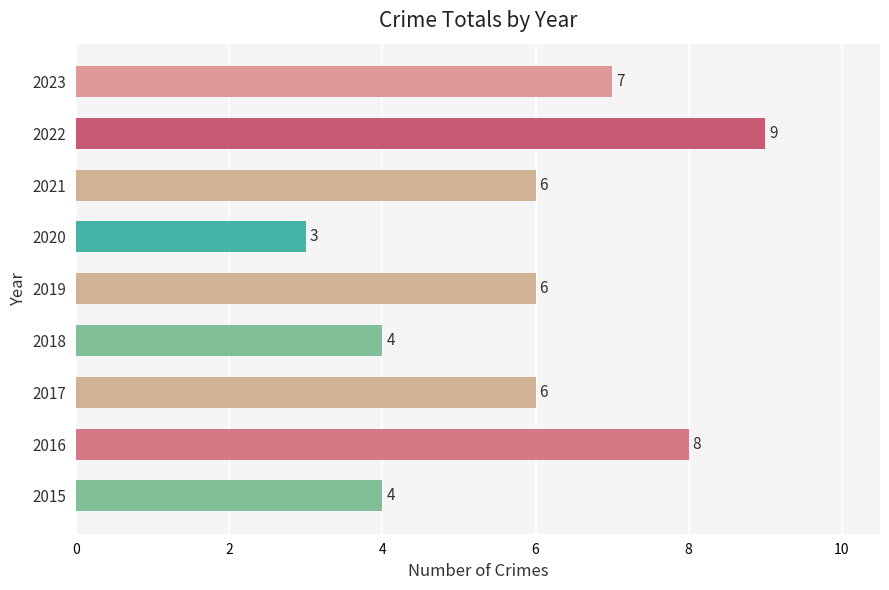

What is the difference between the maximum and second lowest values?

5